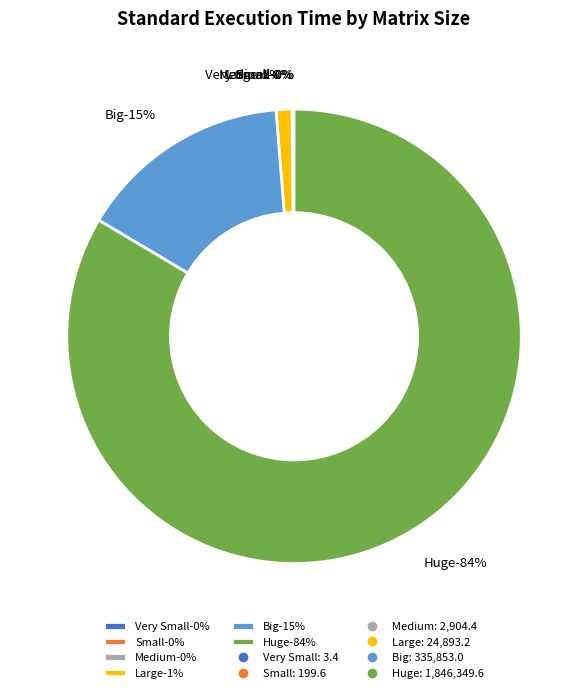

To the nearest percent, what is the difference between the Very Small (10x5 * 5x25) and Big (650x500 * 500x750) slice percentages?

15%